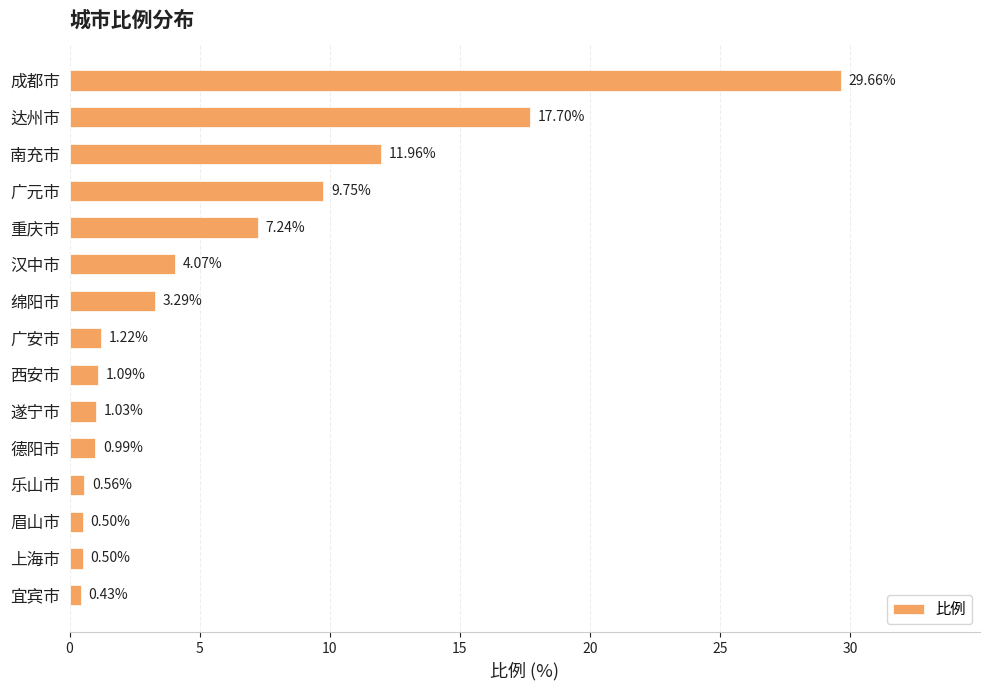

What is the label of the 4th bar from the top?

广元市